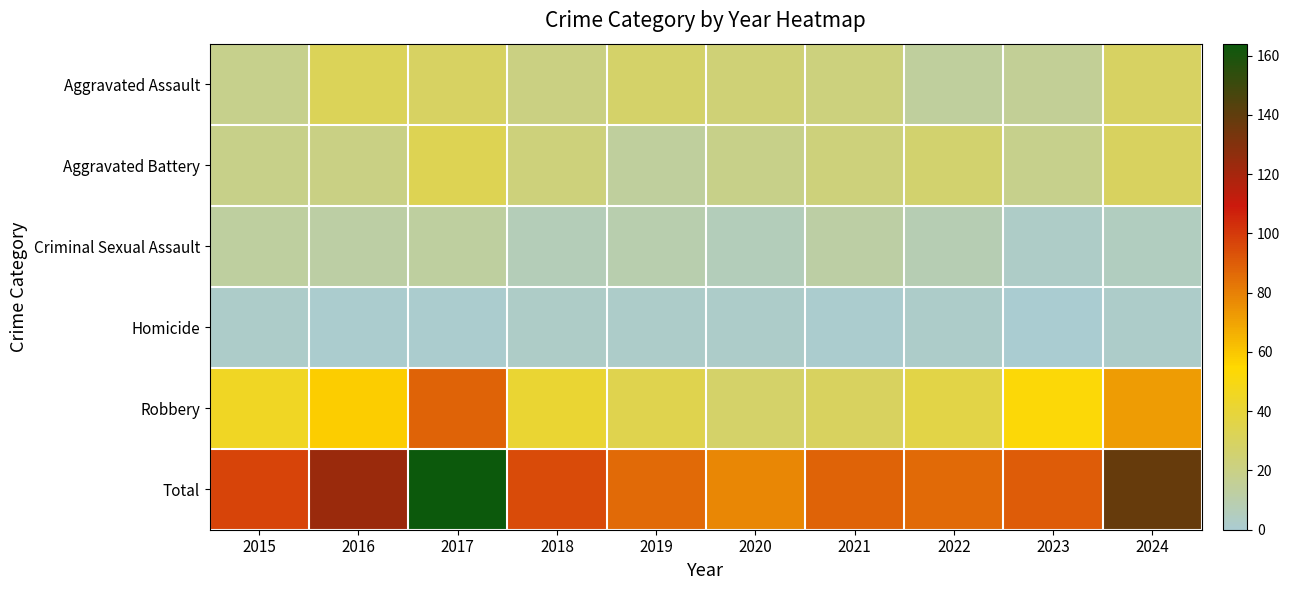

Which has a higher value, 2016 or 2023?

2016